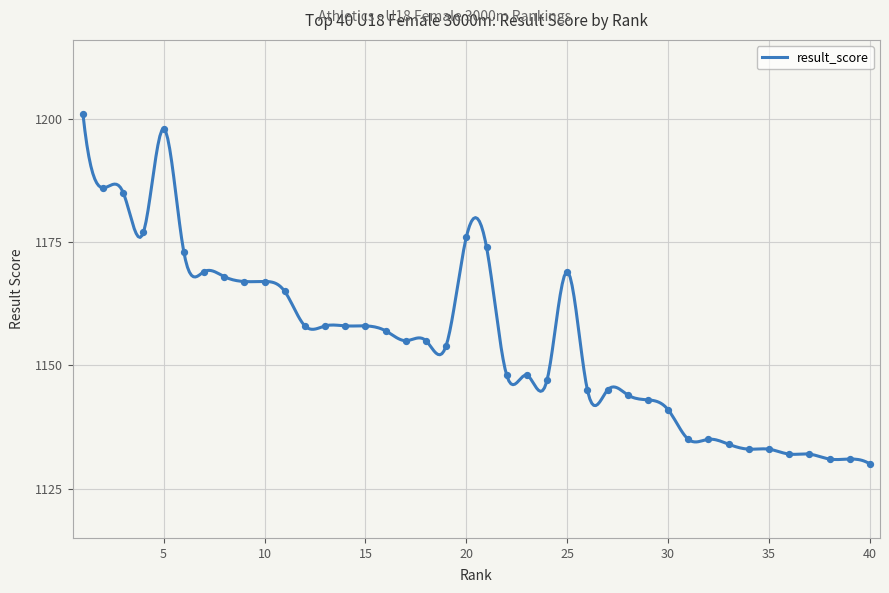

What is the change in value from 1 to 38?

-70